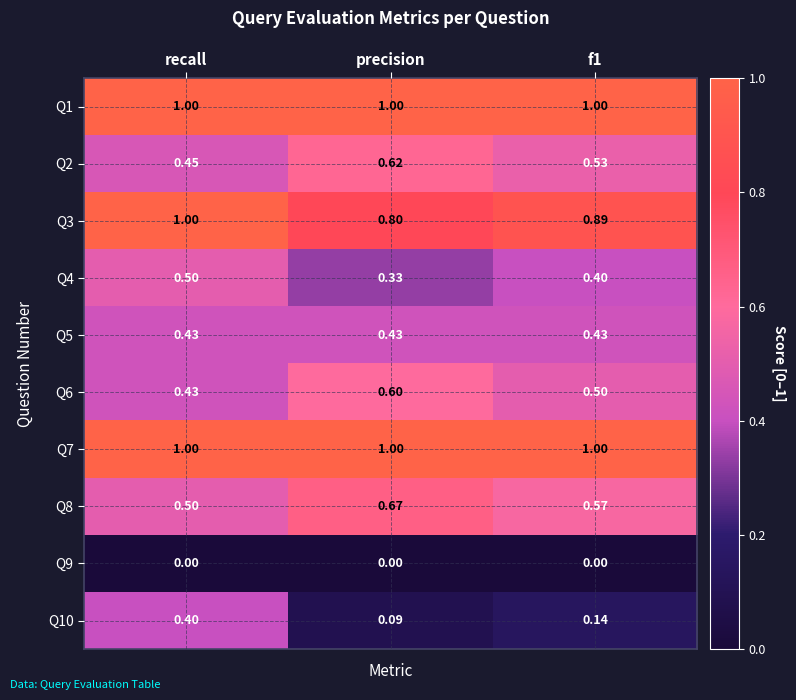

Where is Q8 nearest to the value 0?

recall